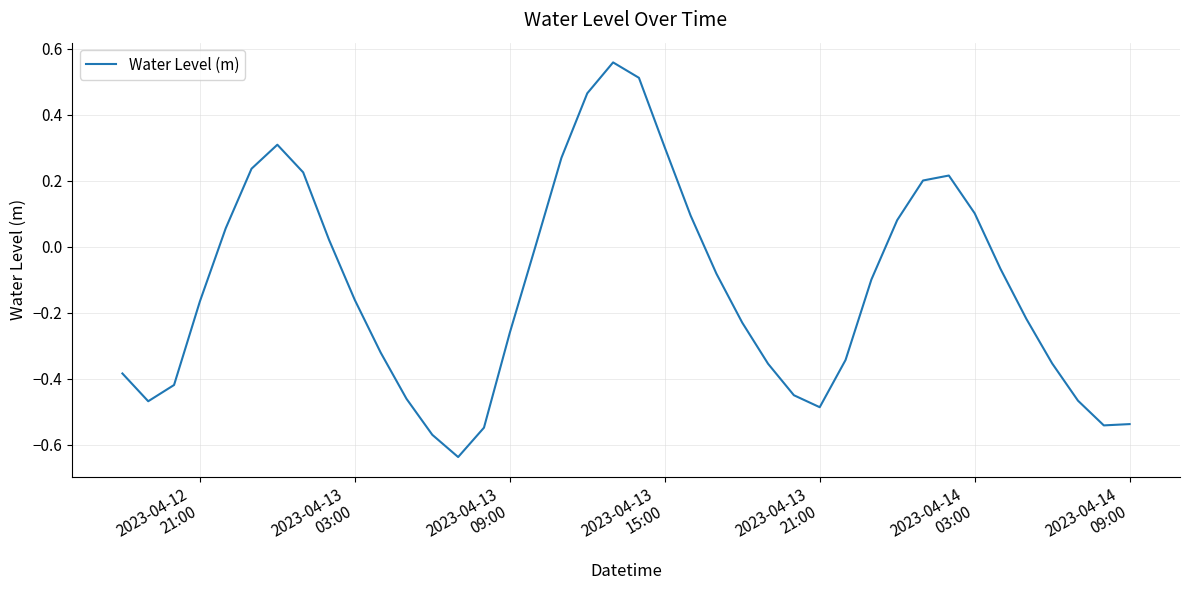

Does the chart display data point markers on the line(s)?

No